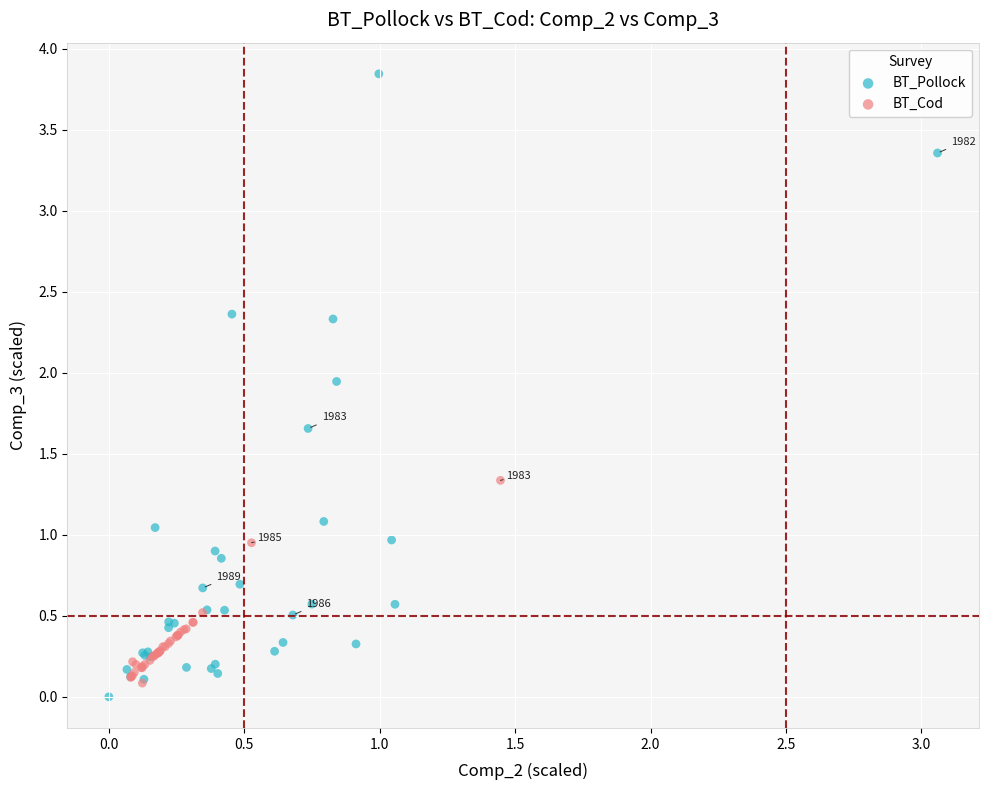

Which series contains the highest Y value?

BT_Pollock